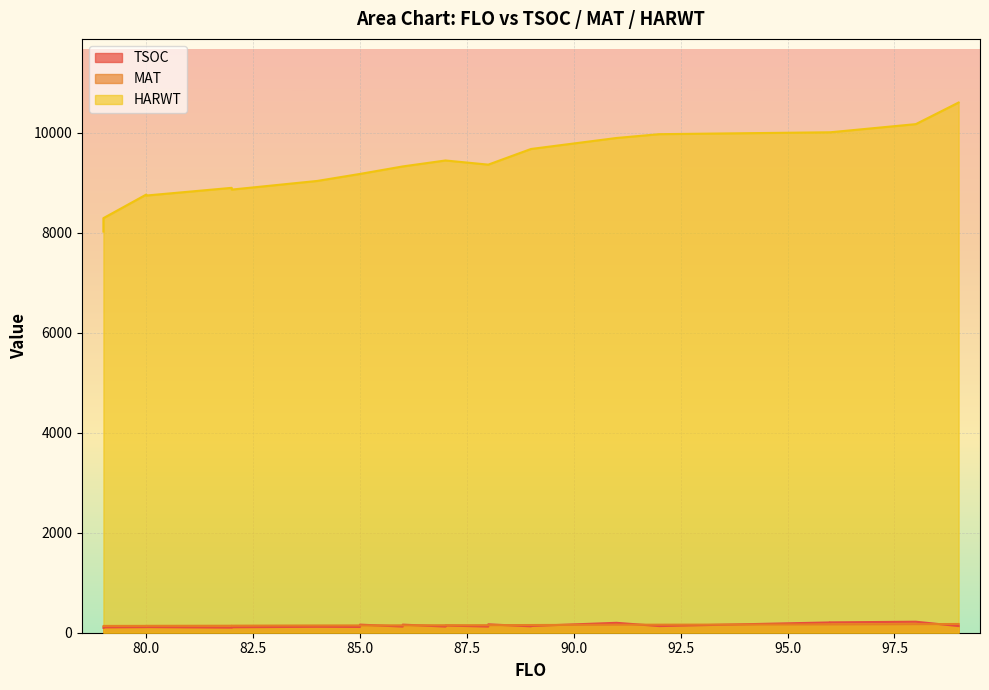

Between 92 and 96, which series saw the biggest shift?

HARWT